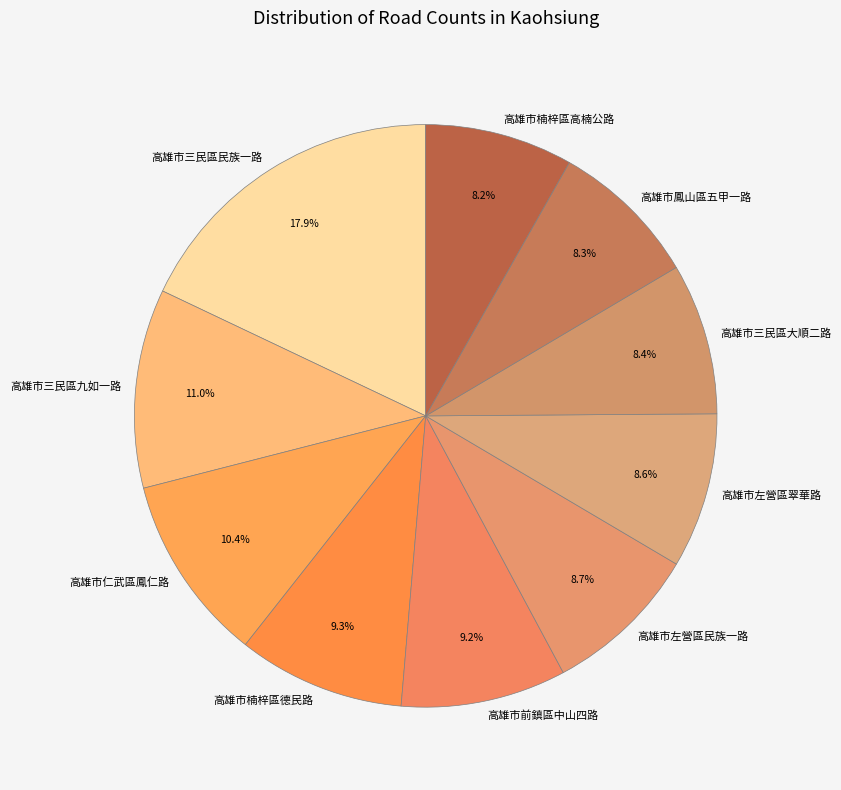

Does 高雄市三民區大順二路 account for over 50% of the chart?

No